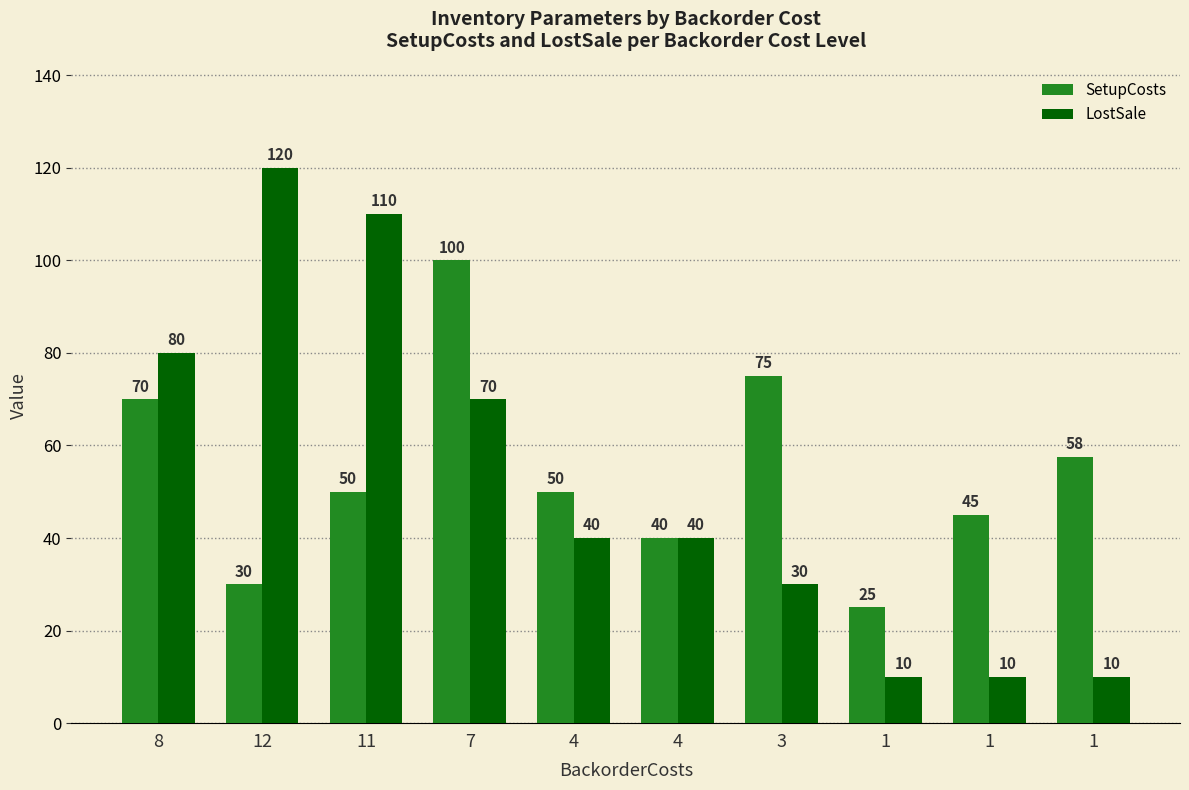

How many bars are there in each group?

2